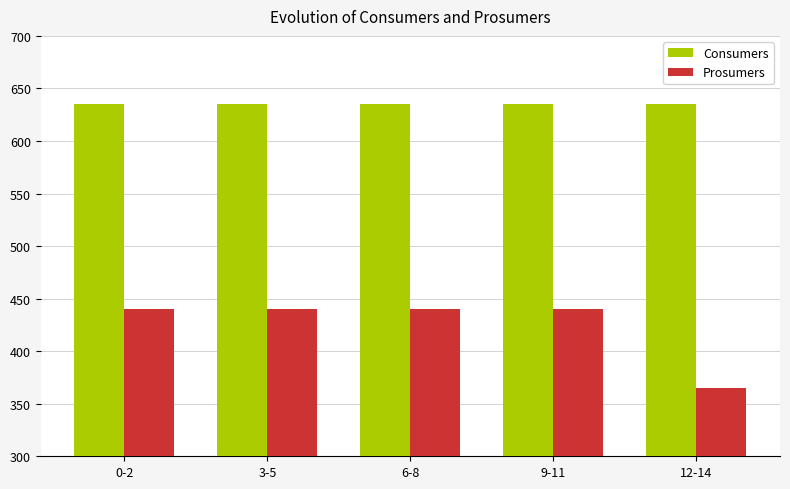

Which series has the widest spread of values?

Prosumers